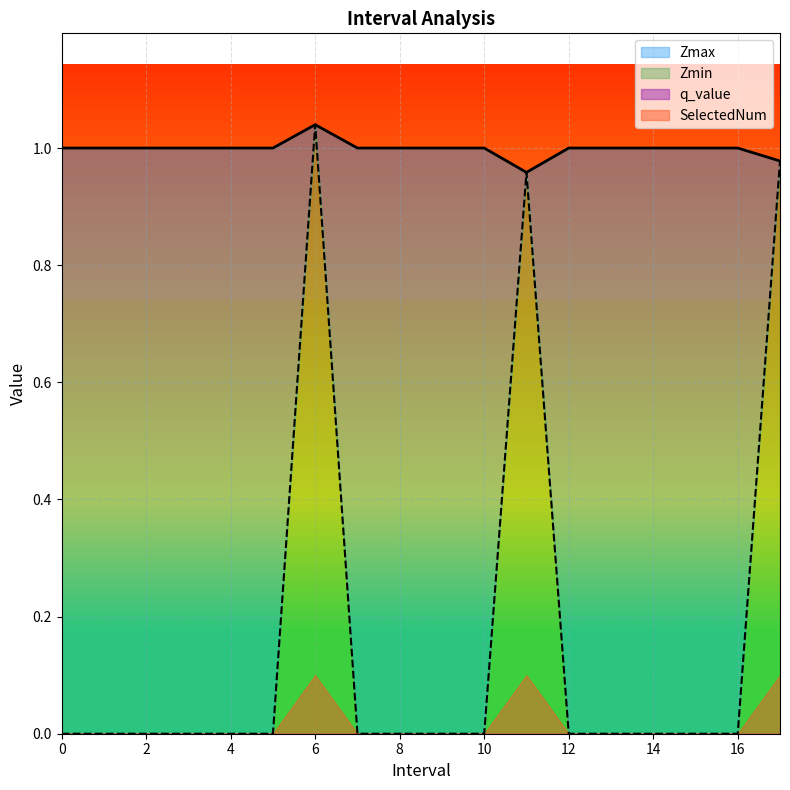

What is the label of the 15th point from the left?

14